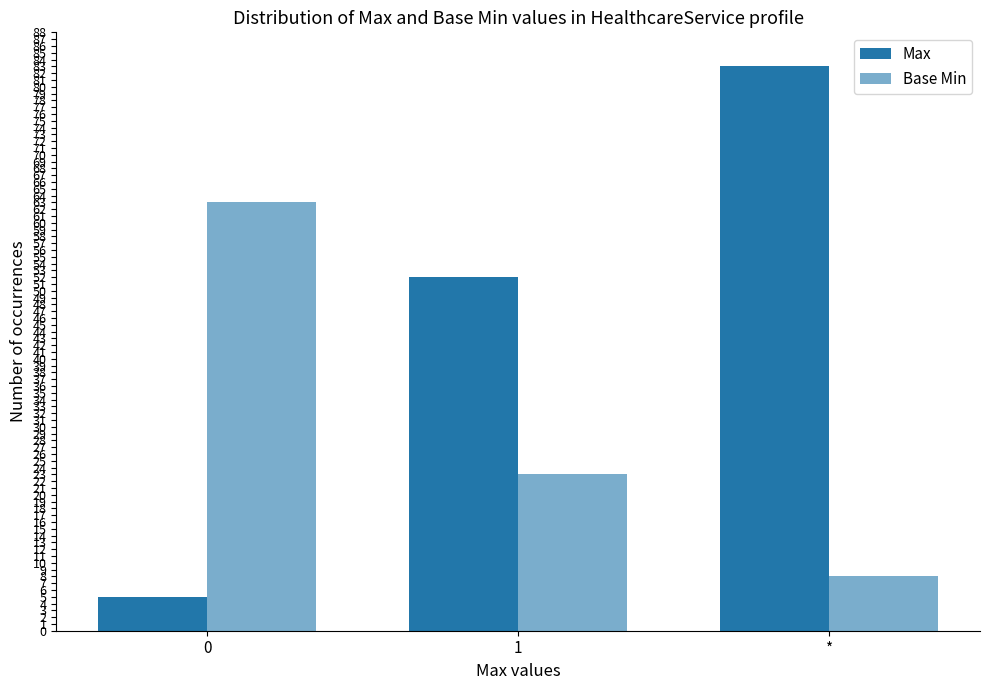

At which label does Base Min reach its minimum?

*